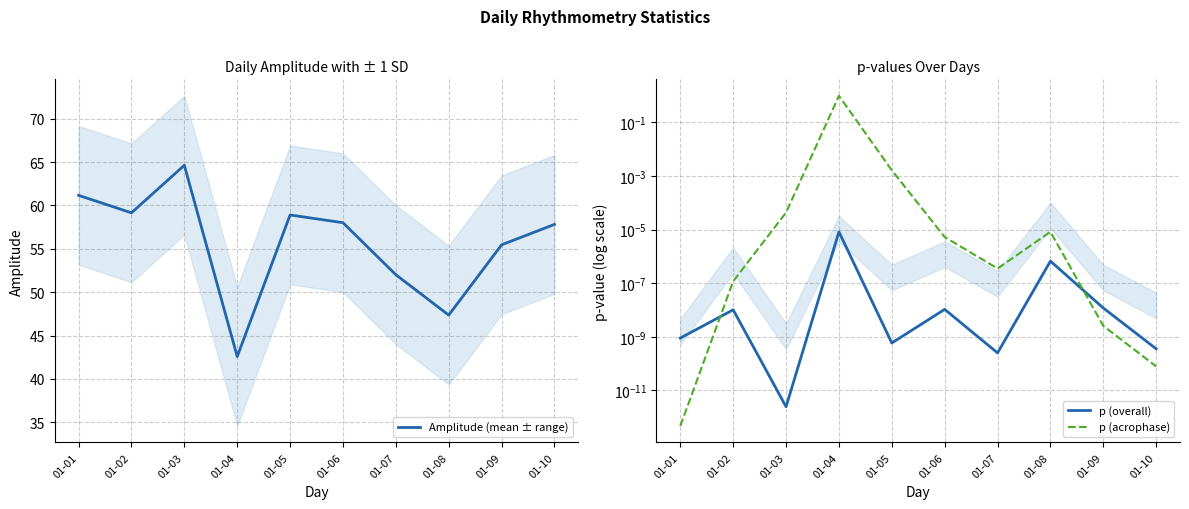

True or false: p (overall) and Amplitude (mean ± range) cross at least once.

False